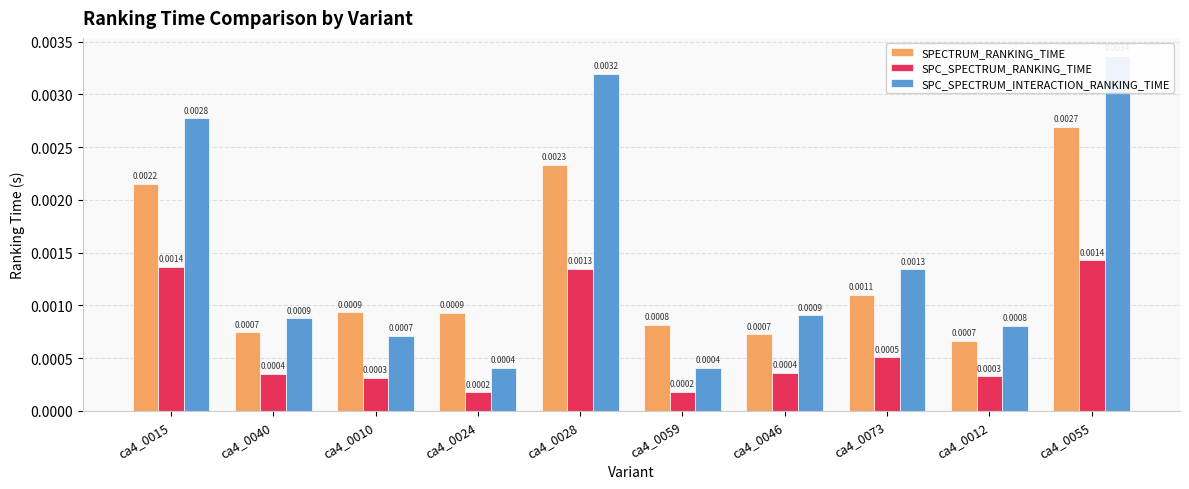

The value of SPC_SPECTRUM_RANKING_TIME at ca4_0059 is 0.0. True or false?

False